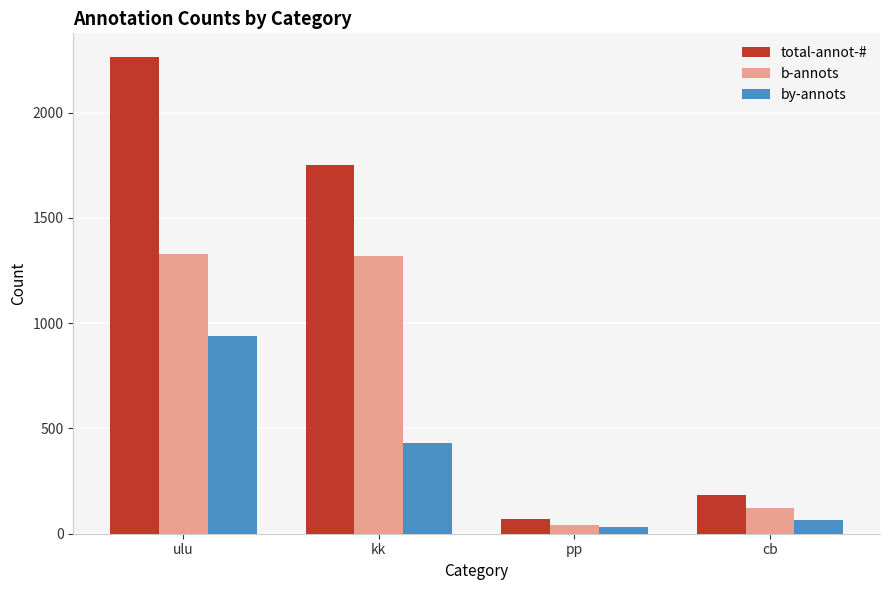

What is the sum of the total-annot-# values at kk and ulu?

4012